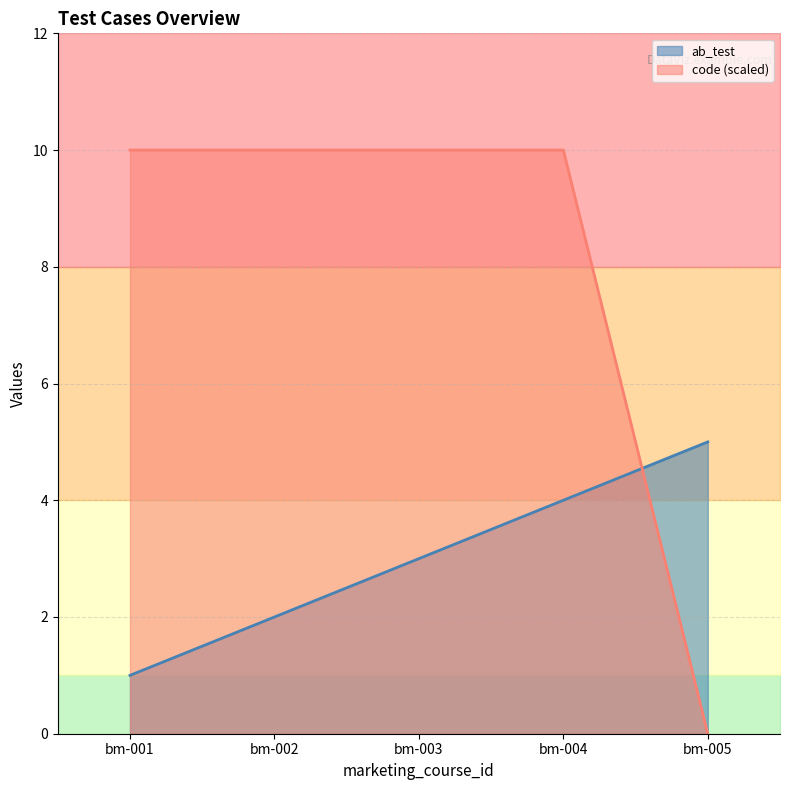

What is the value of the ab_test point at the 3rd from the left?

3.0